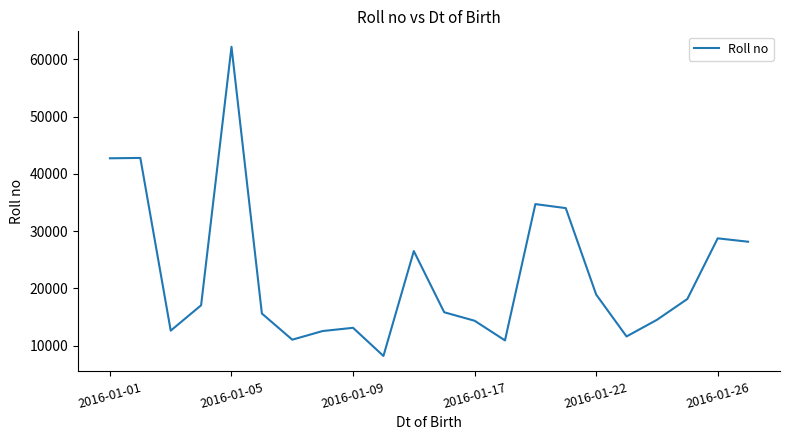

What is the minimum value shown in the chart?

8213